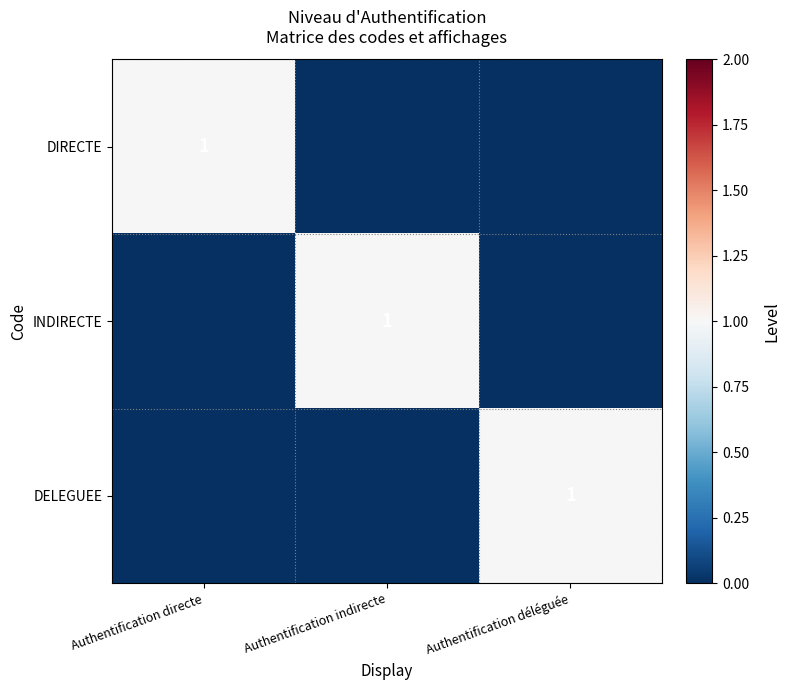

Which series has the largest total across all categories?

DIRECTE